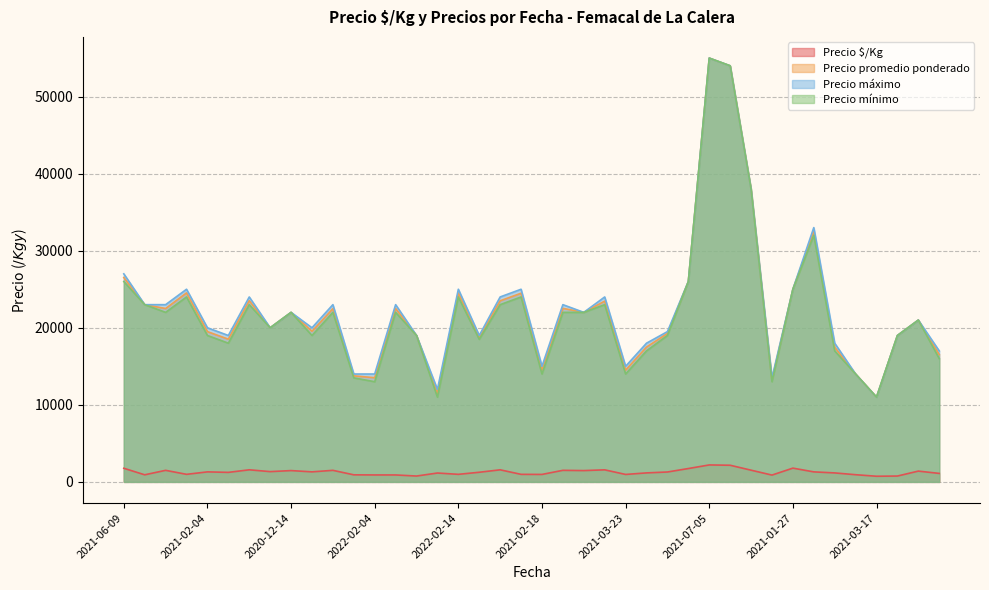

True or false: Precio $/Kg has more than 1 interior local peaks.

True